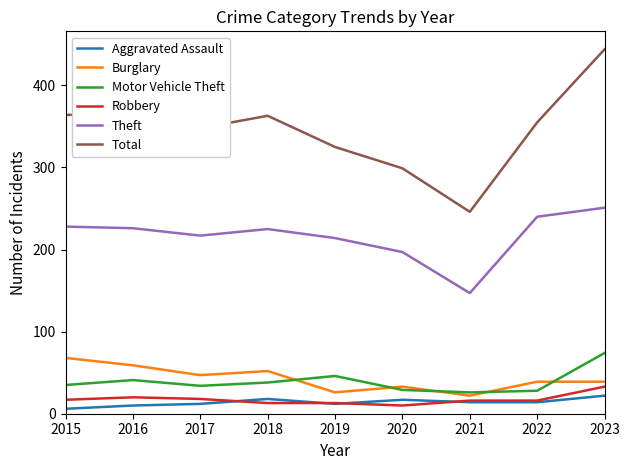

True or false: Theft has a value of 228 at 2015.

True